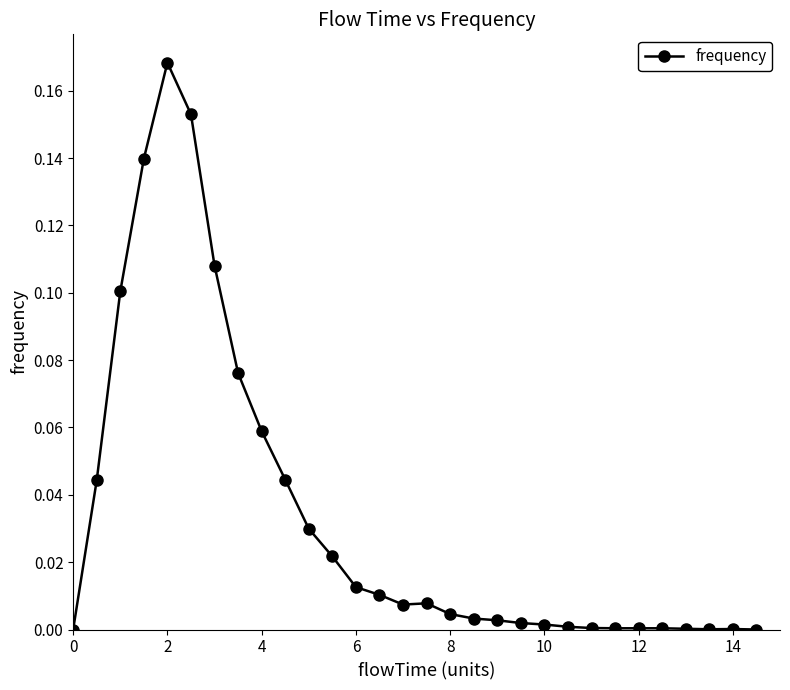

Count the number of data series in this chart.

1